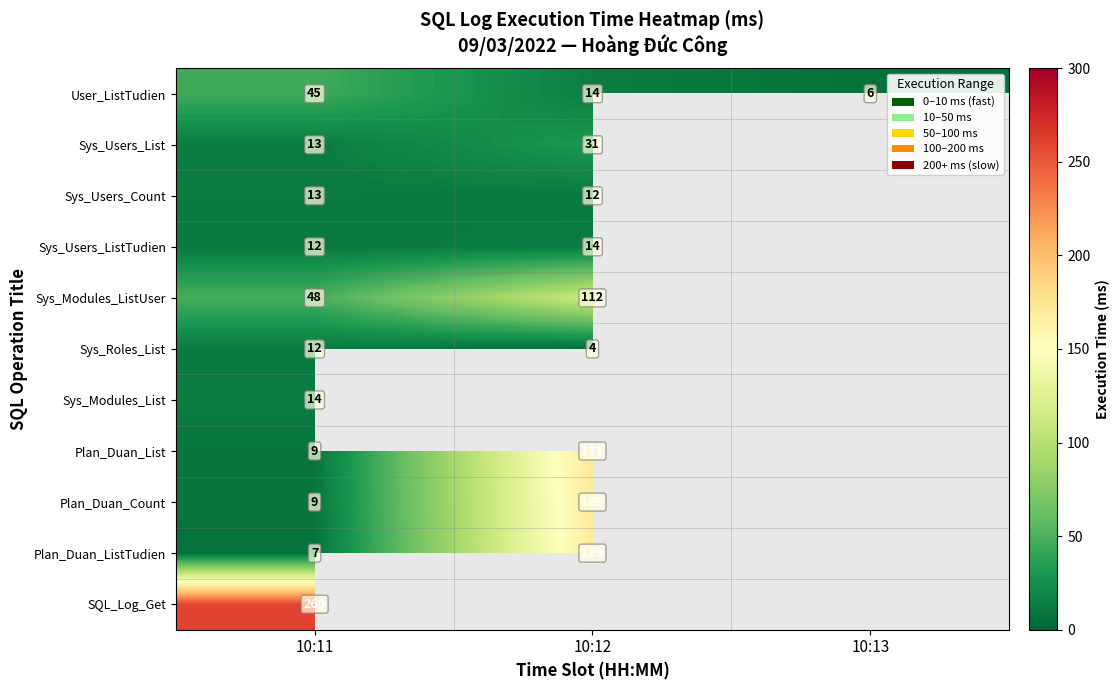

The Sys_Users_ListTudien series shows 12 at 10:11. True or false?

True